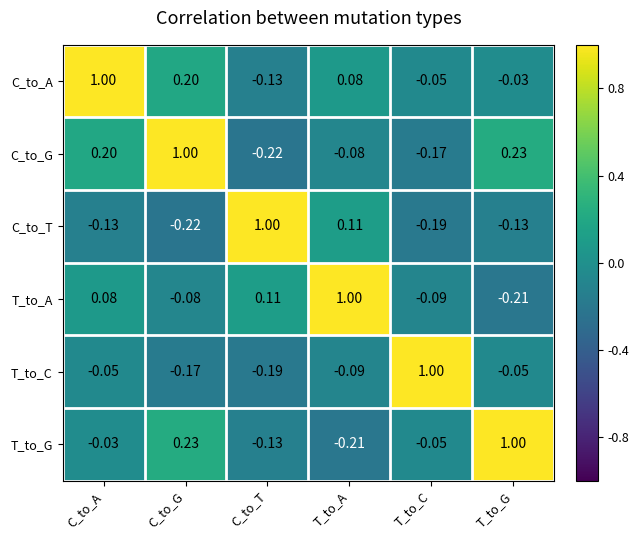

At which category is the sum across all series the highest?

C_to_A